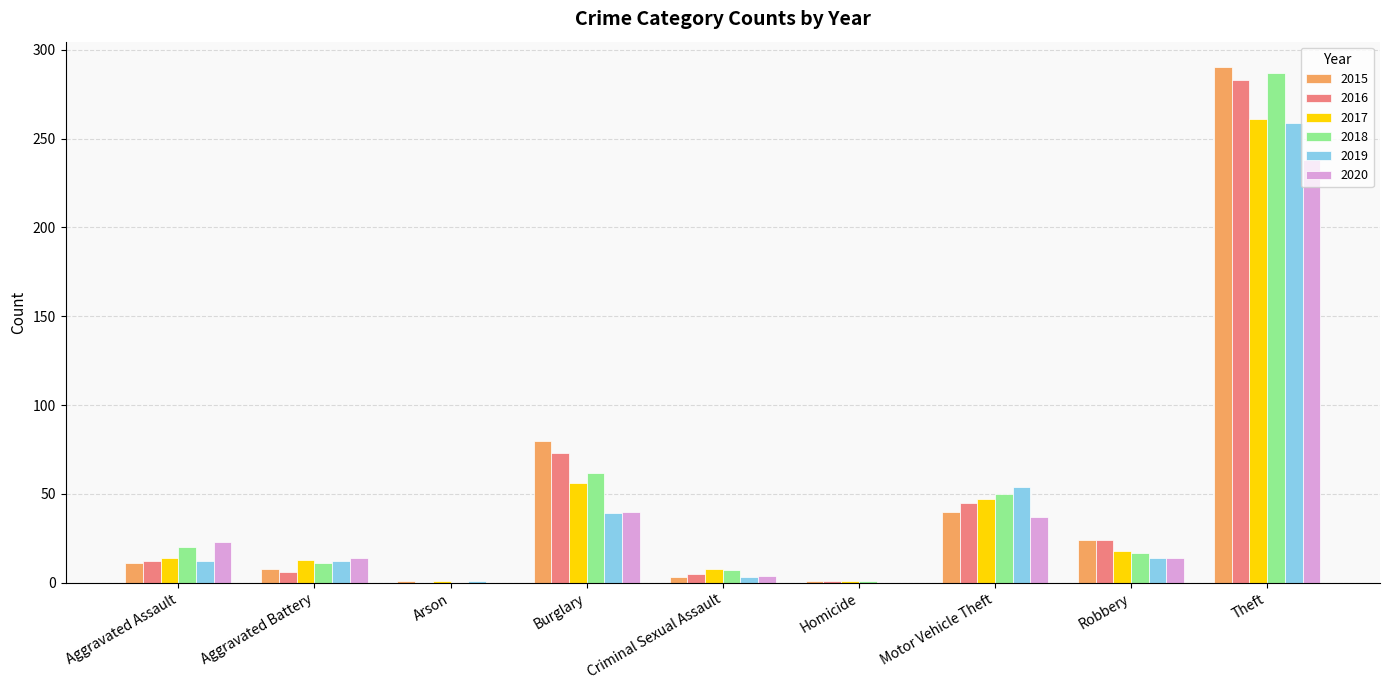

Is it true that 2020 equals 65 at Burglary?

False